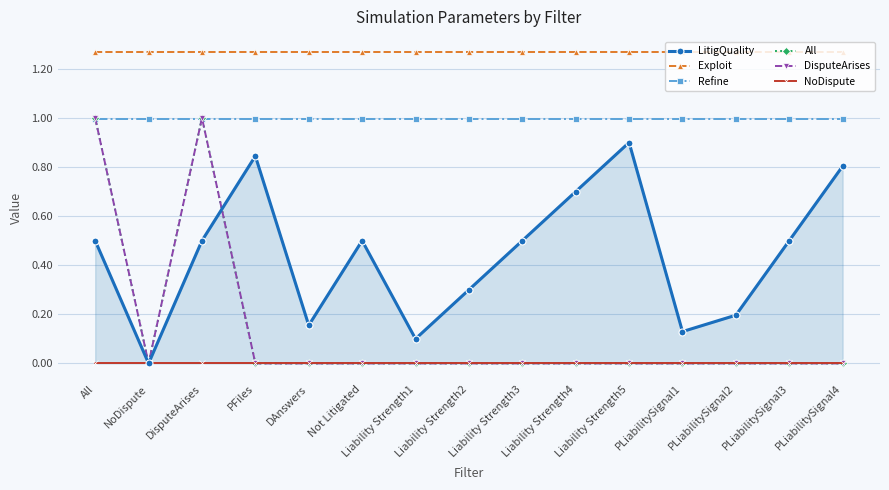

True or false: DisputeArises and All cross at least once.

False